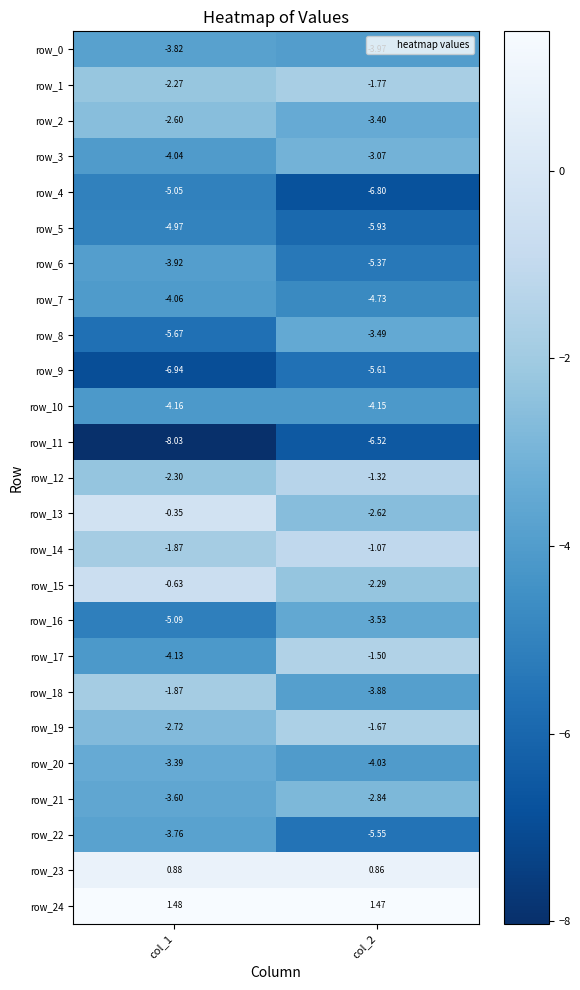

What is the total value across all series at col_1?

-82.9